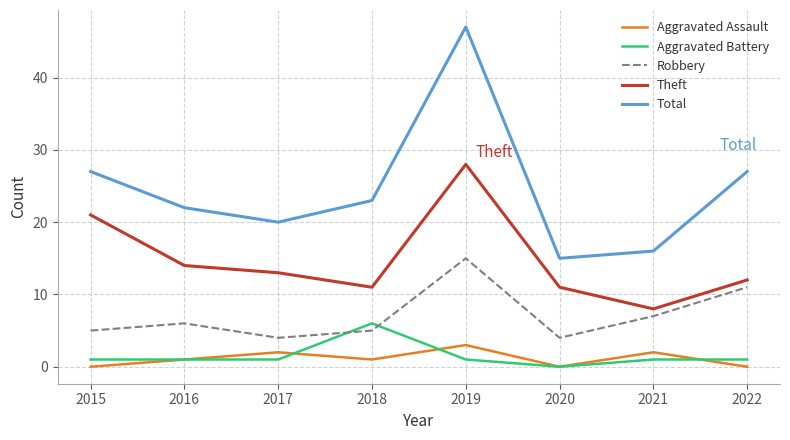

Does the chart display data point markers on the line(s)?

No